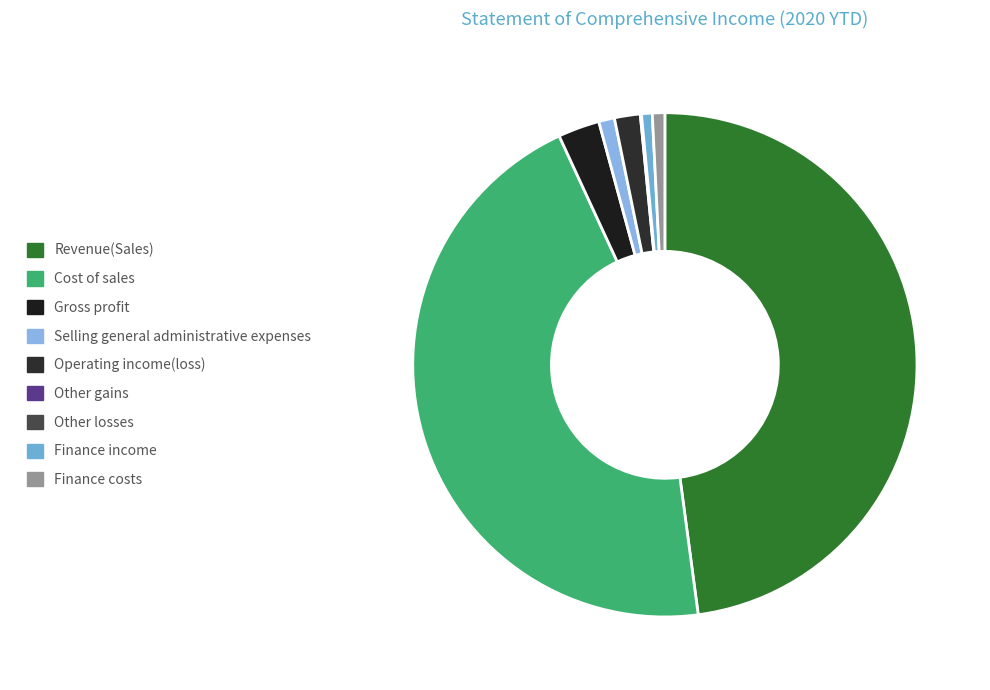

Is there a majority slice in this chart?

No